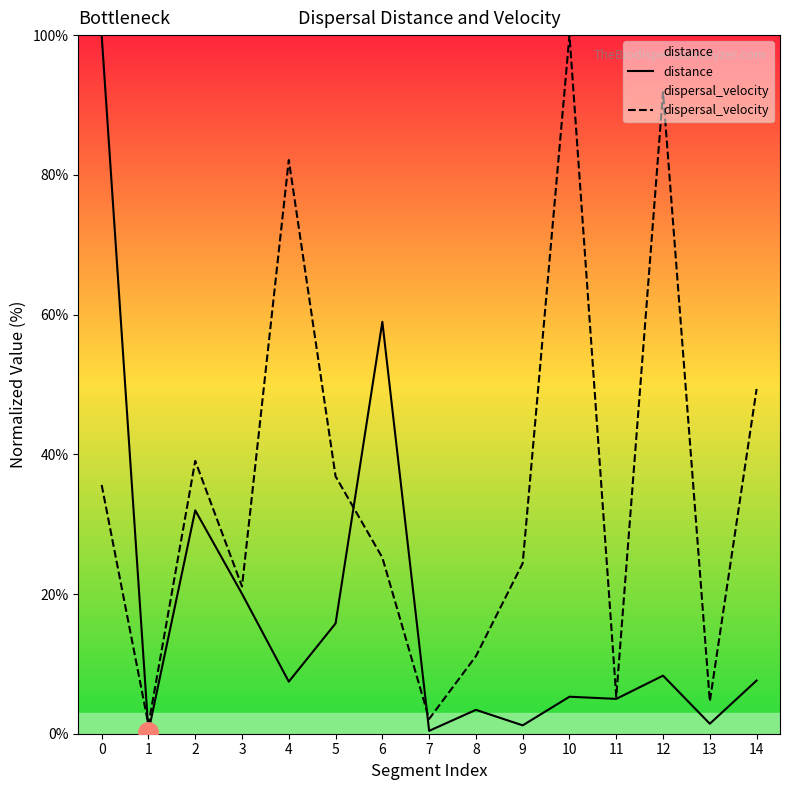

Which series ends up on top after the final intersection of distance and dispersal_velocity?

dispersal_velocity